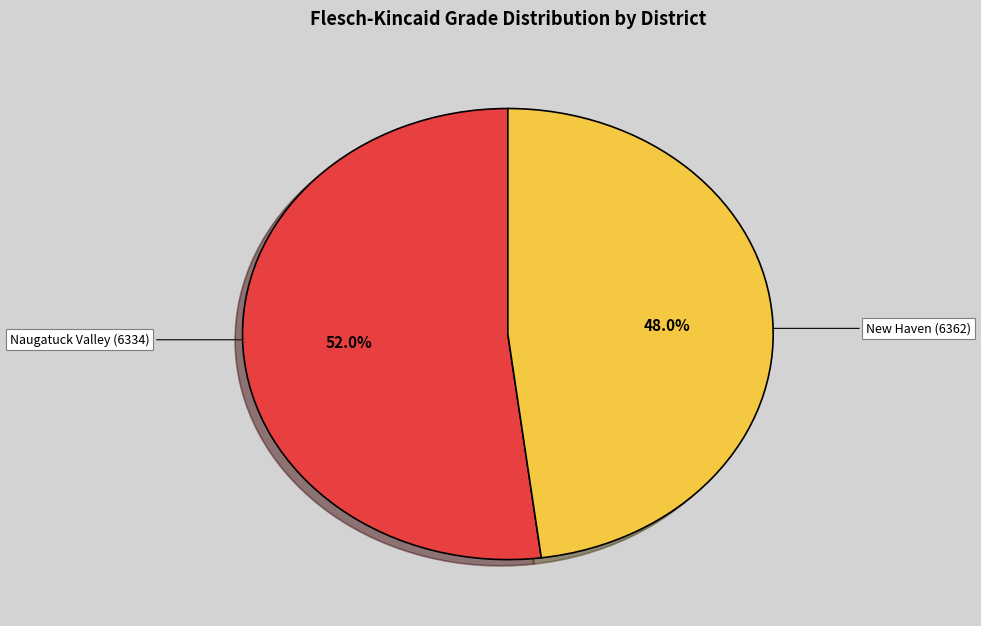

Between Naugatuck Valley (6334) and New Haven (6362), which is larger?

Naugatuck Valley (6334)